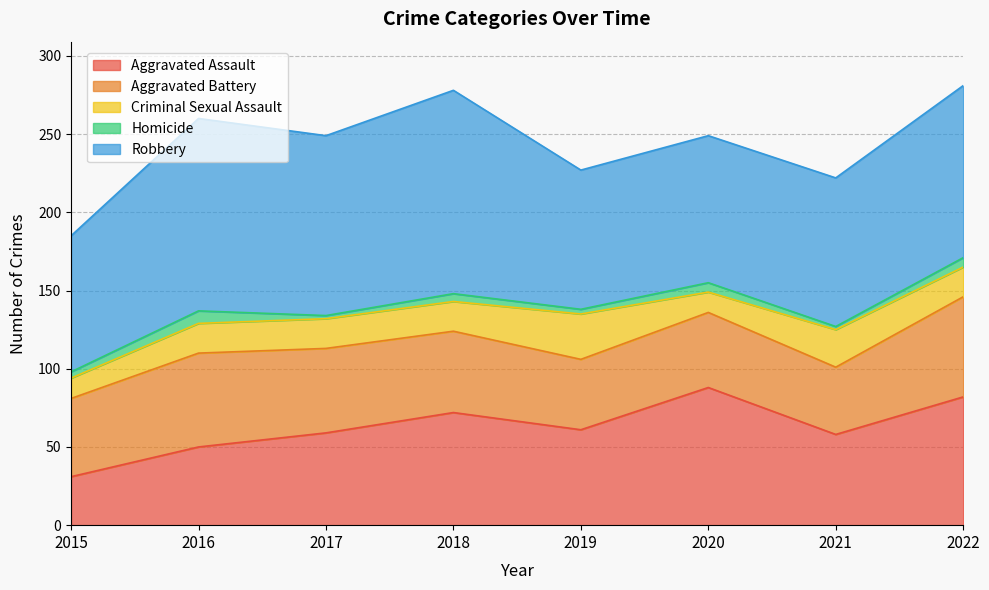

What is the maximum value for Criminal Sexual Assault?

29